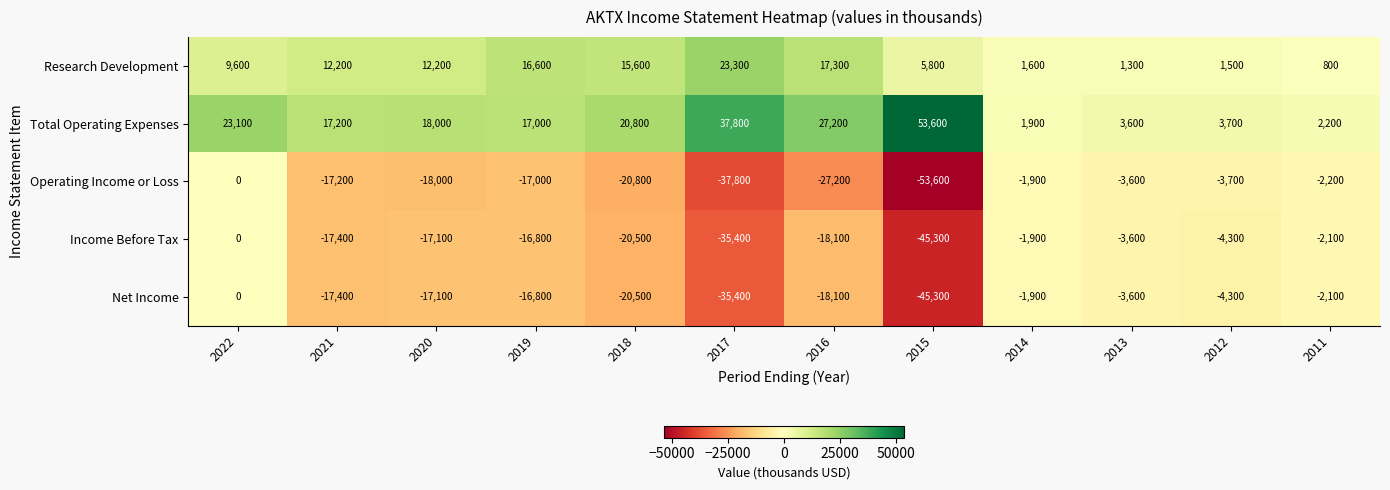

Which category has the highest value across all series?

2015